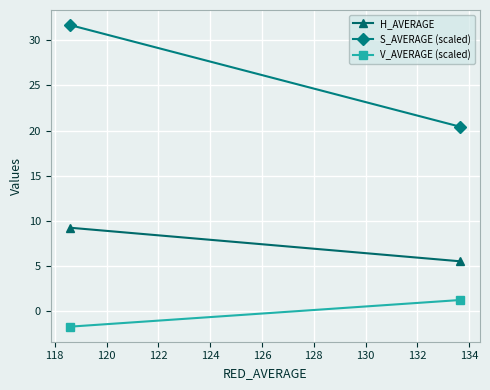

What is the sum of all V_AVERAGE (scaled) values?

-0.5